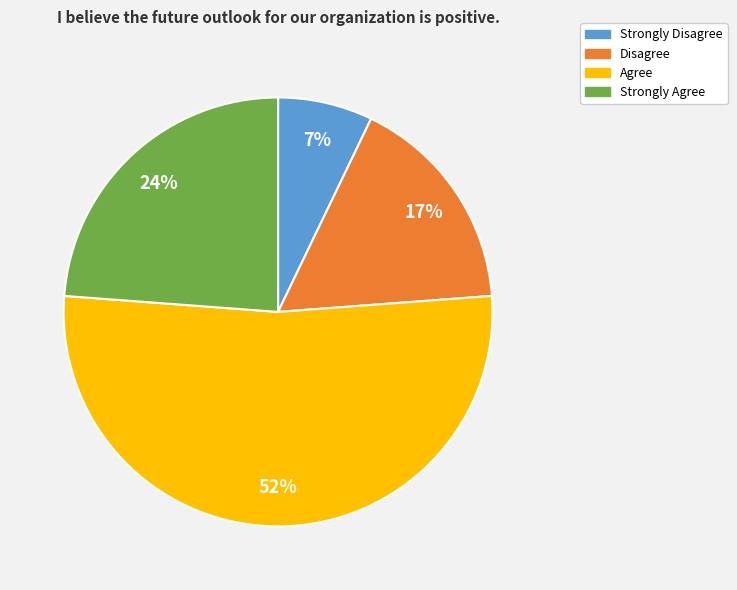

What is the smallest slice in the pie chart?

Strongly Disagree